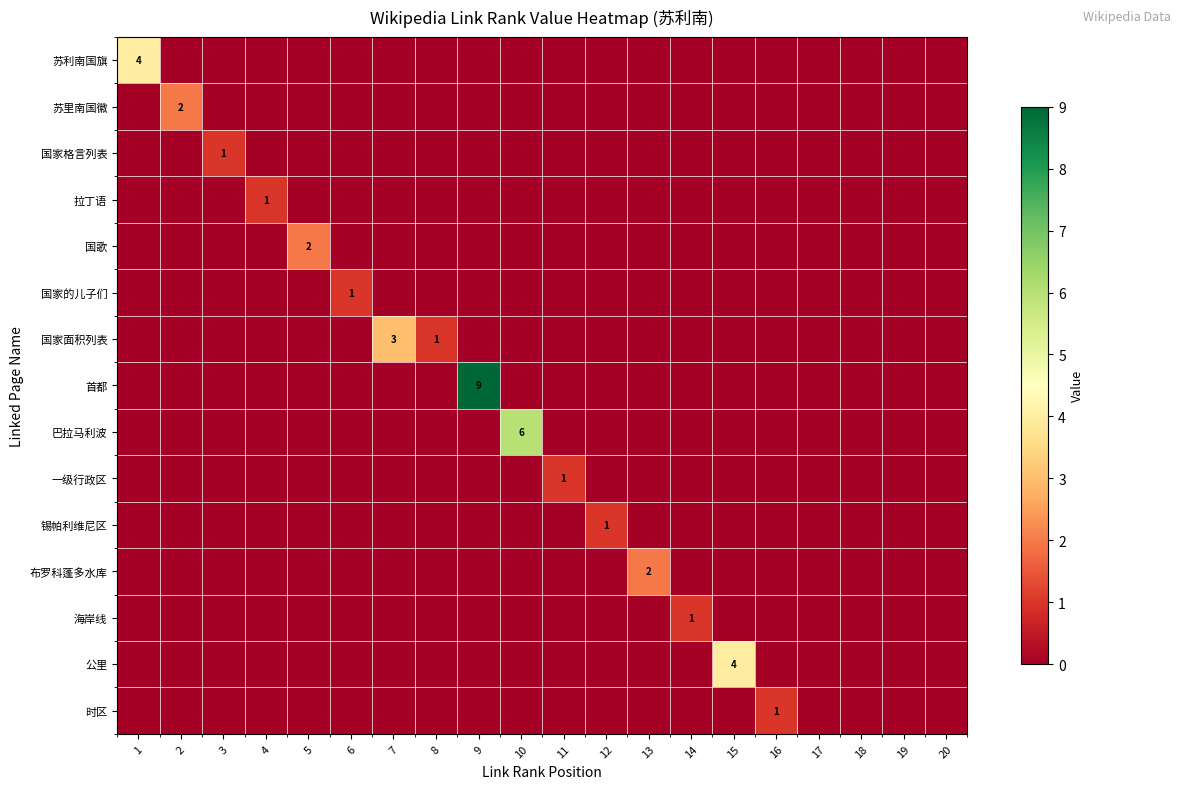

Which category has the highest value in the row_9 series?

11